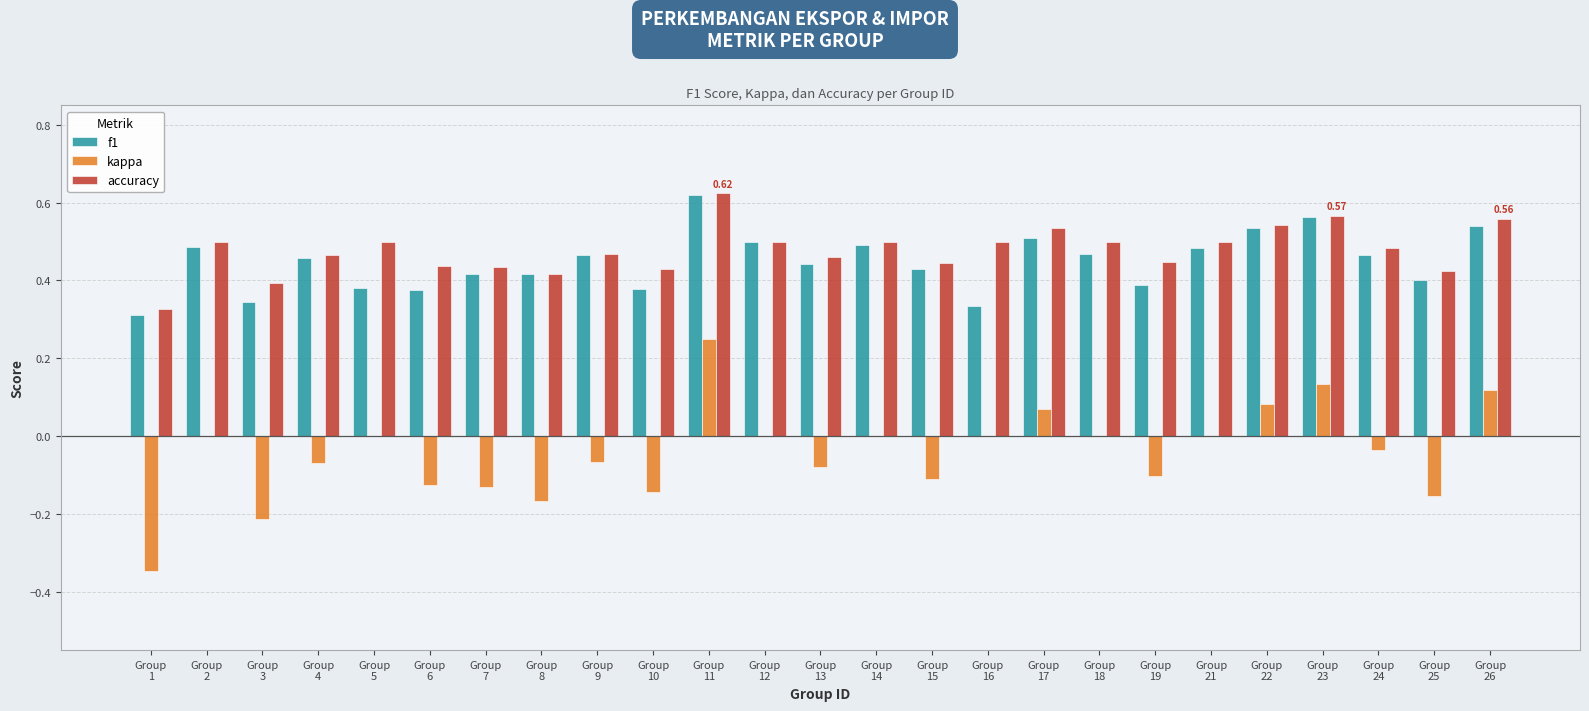

Reading left to right, transcribe all the data shown in this chart.

f1: Group
1=0.3	Group
2=0.5	Group
3=0.3	Group
4=0.5	Group
5=0.4	Group
6=0.4	Group
7=0.4	Group
8=0.4	Group
9=0.5	Group
10=0.4	Group
11=0.6	Group
12=0.5	Group
13=0.4	Group
14=0.5	Group
15=0.4	Group
16=0.3	Group
17=0.5	Group
18=0.5	Group
19=0.4	Group
21=0.5	Group
22=0.5	Group
23=0.6	Group
24=0.5	Group
25=0.4	Group
26=0.5
kappa: Group
1=-0.3	Group
2=0.0	Group
3=-0.2	Group
4=-0.1	Group
5=0.0	Group
6=-0.1	Group
7=-0.1	Group
8=-0.2	Group
9=-0.1	Group
10=-0.1	Group
11=0.2	Group
12=0.0	Group
13=-0.1	Group
14=0.0	Group
15=-0.1	Group
16=0.0	Group
17=0.1	Group
18=0.0	Group
19=-0.1	Group
21=0.0	Group
22=0.1	Group
23=0.1	Group
24=-0.0	Group
25=-0.2	Group
26=0.1
accuracy: Group
1=0.3	Group
2=0.5	Group
3=0.4	Group
4=0.5	Group
5=0.5	Group
6=0.4	Group
7=0.4	Group
8=0.4	Group
9=0.5	Group
10=0.4	Group
11=0.6	Group
12=0.5	Group
13=0.5	Group
14=0.5	Group
15=0.4	Group
16=0.5	Group
17=0.5	Group
18=0.5	Group
19=0.4	Group
21=0.5	Group
22=0.5	Group
23=0.6	Group
24=0.5	Group
25=0.4	Group
26=0.6